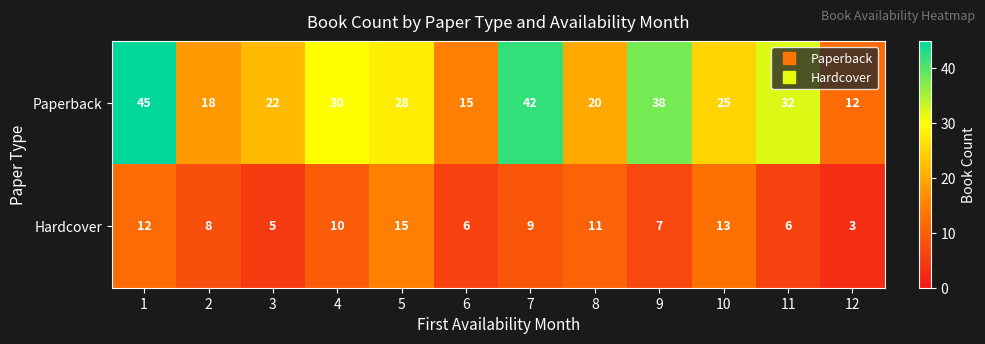

Which series has the largest range (max minus min)?

Paperback